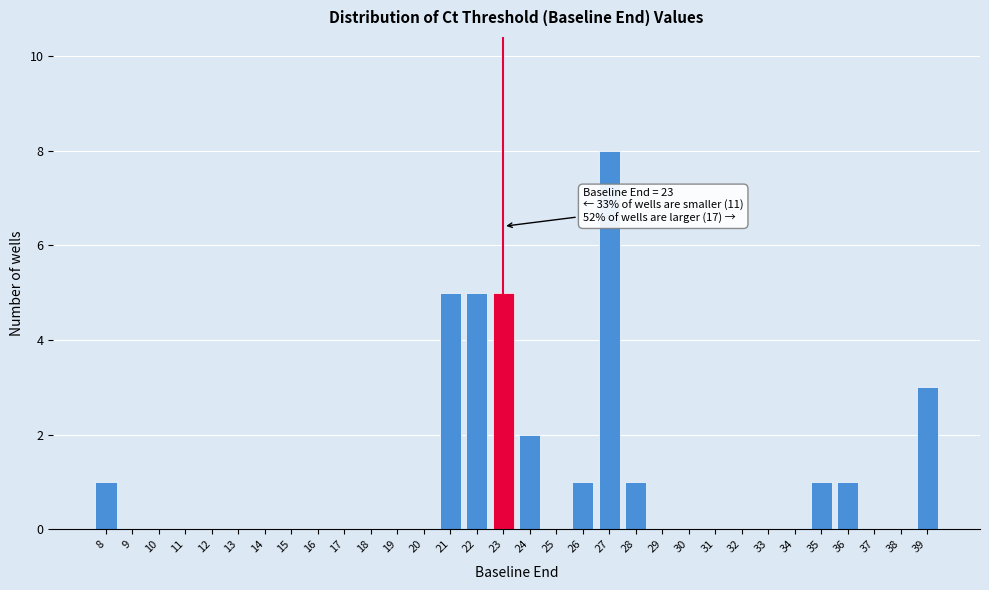

Which range on the x-axis has the tallest bar?

26.5 to 27.5